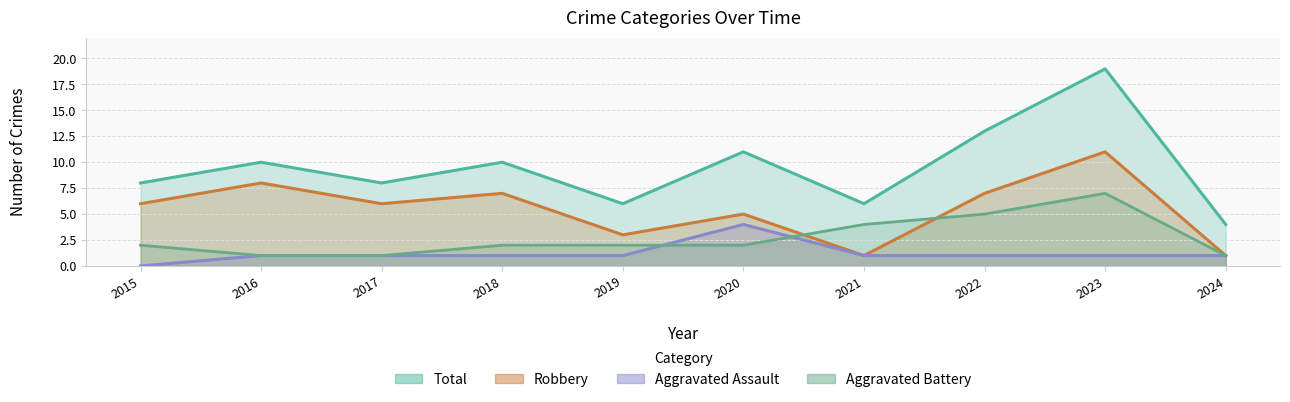

What is the maximum value for Robbery?

11